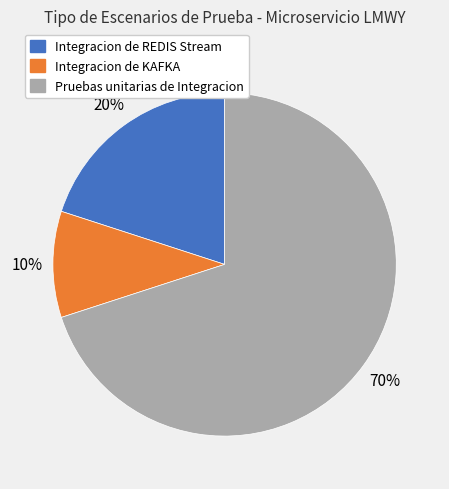

Is there any slice that represents more than half of the pie?

Yes